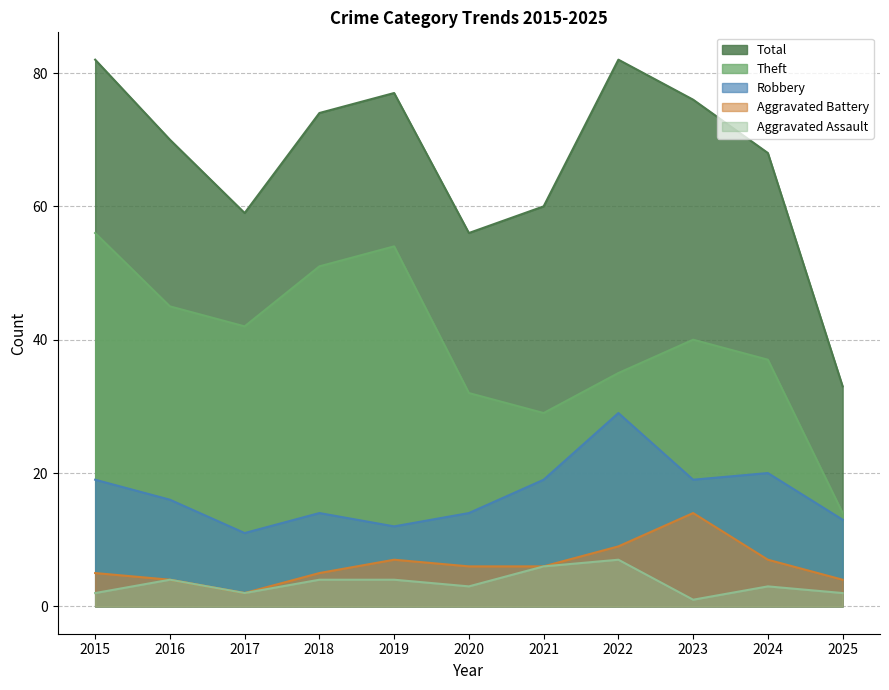

Between 2017 and 2020, which series saw the biggest shift?

Theft